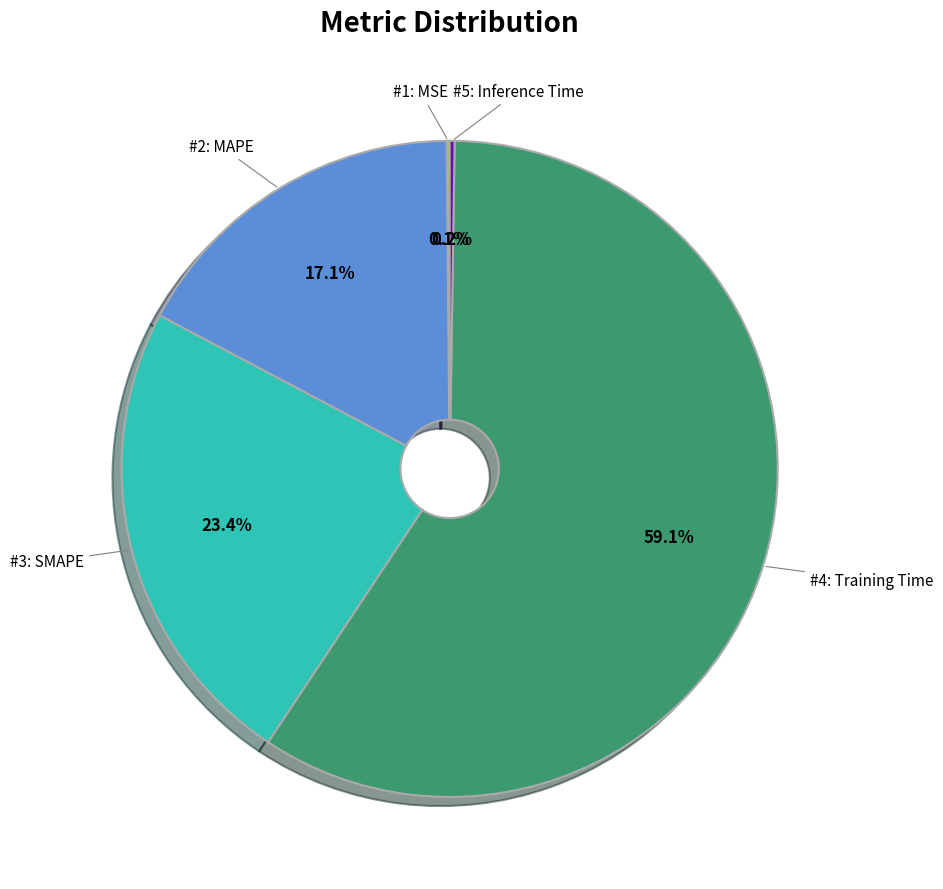

Is there any slice that represents more than half of the pie?

Yes